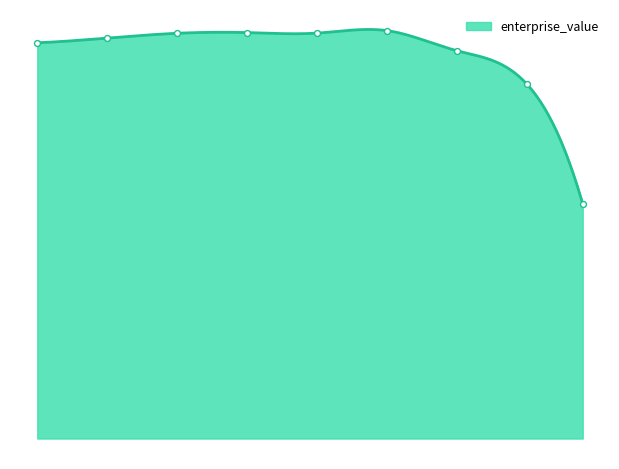

What is the change in value from 0.1 to 0.25?

+6.0